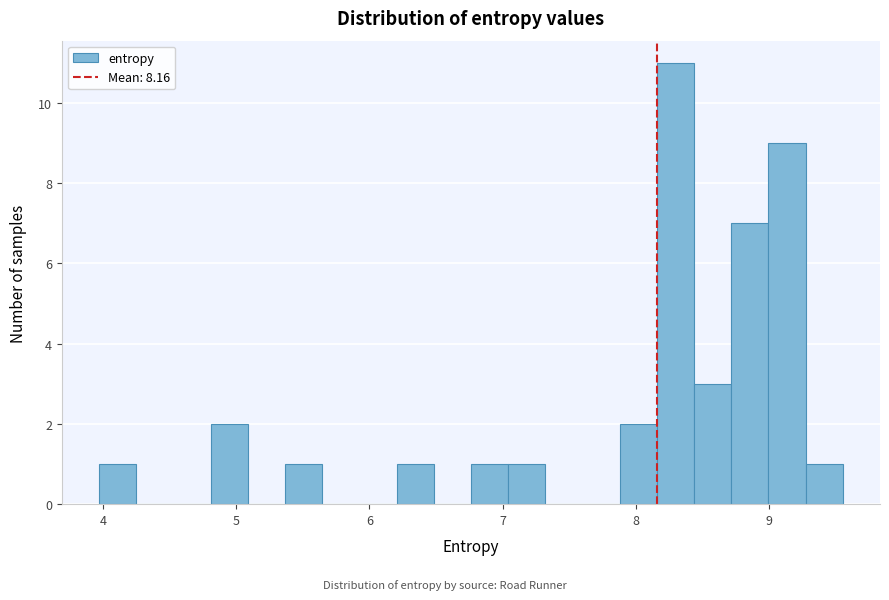

Around what value on the x-axis is the tallest bar? Give the approximate position of its centre, as read against the axis.

8.3